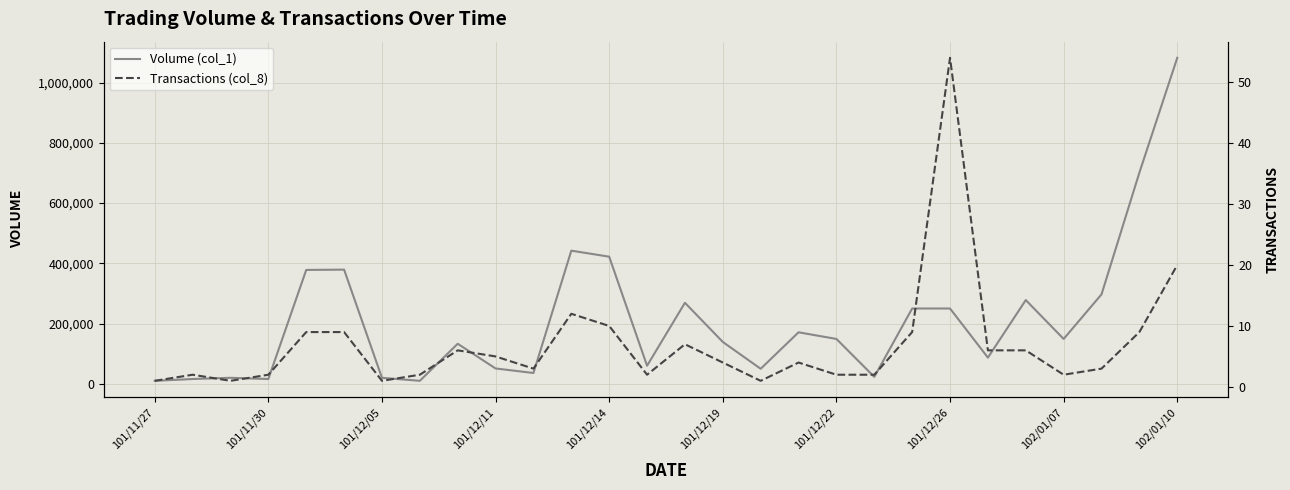

Rank the series by their average value, from highest to lowest.

Volume (col_1), Transactions (col_8)